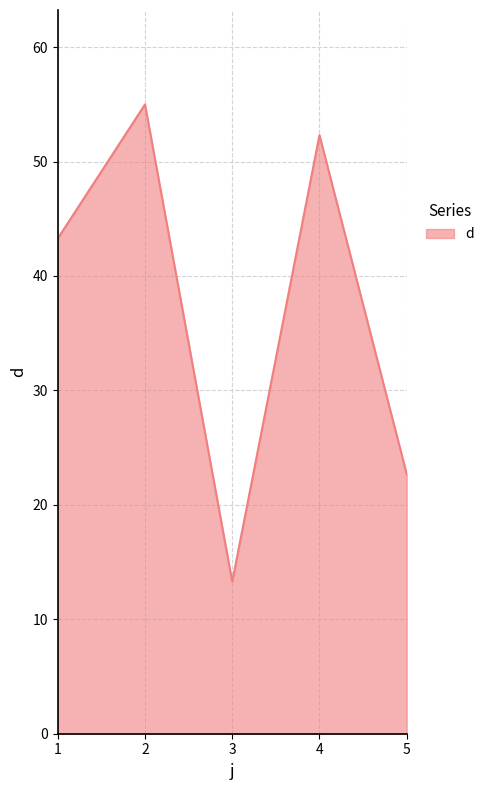

What is the greatest value displayed?

55.0